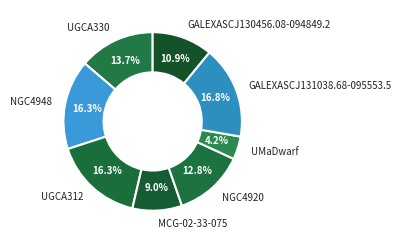

Between NGC4920 and GALEXASCJ130456.08-094849.2, which is larger?

NGC4920